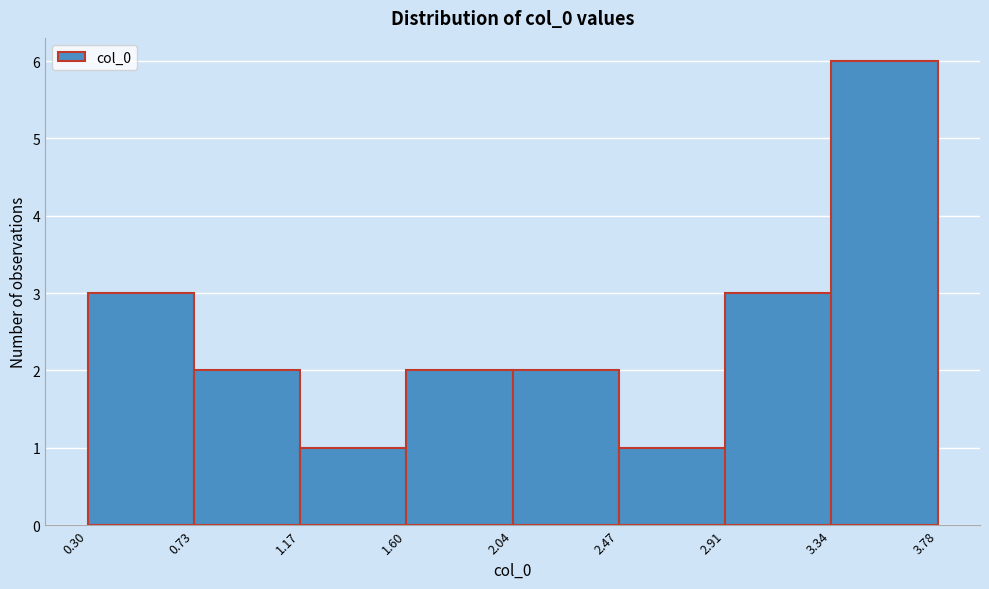

Reading left to right, list every bar in this chart as the range it spans on the x-axis followed by its height. The values are not printed on the chart, so give them approximately, as read against the axis.

0.30 to 0.73: 3
0.73 to 1.17: 2
1.17 to 1.60: 1
1.60 to 2.04: 2
2.04 to 2.47: 2
2.47 to 2.91: 1
2.91 to 3.34: 3
3.34 to 3.78: 6